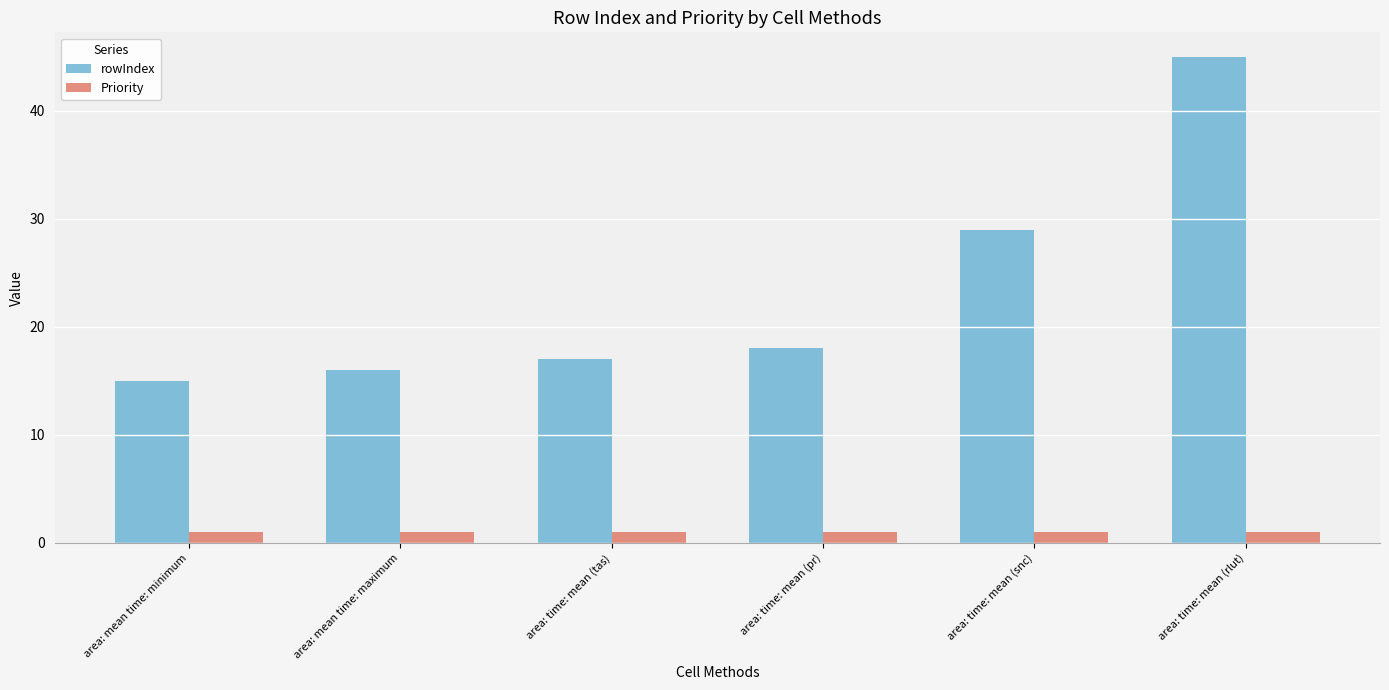

Which label corresponds to the largest value in the chart?

area: time: mean (rlut)